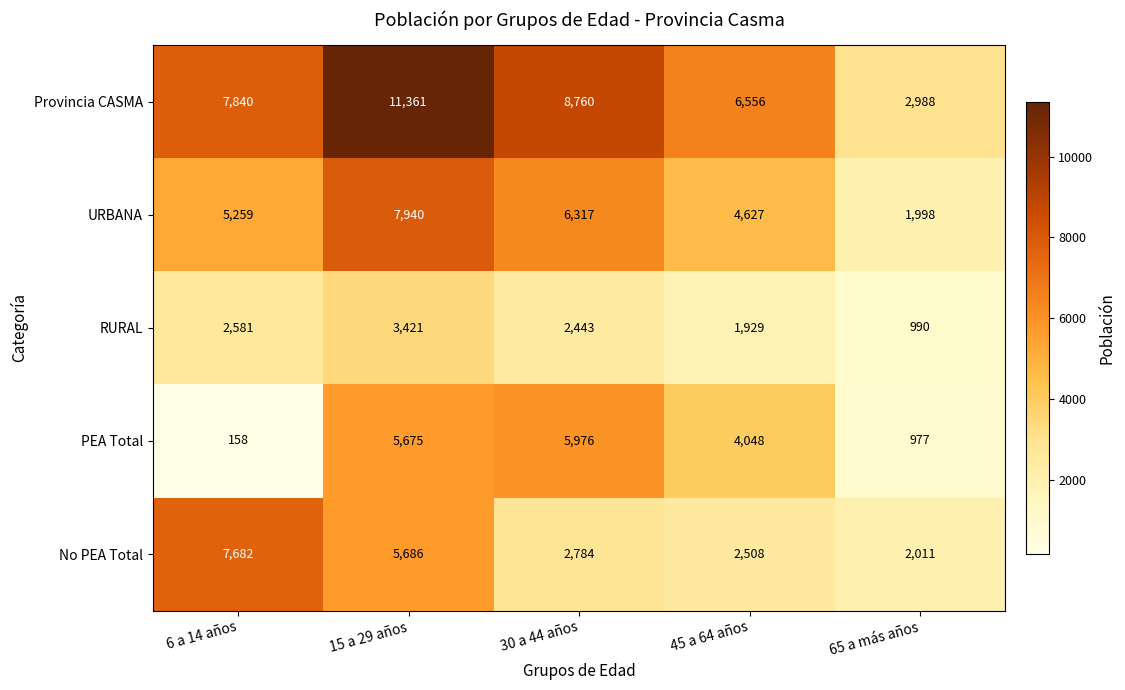

At which label is Provincia CASMA closest to 7174?

45 a 64 años